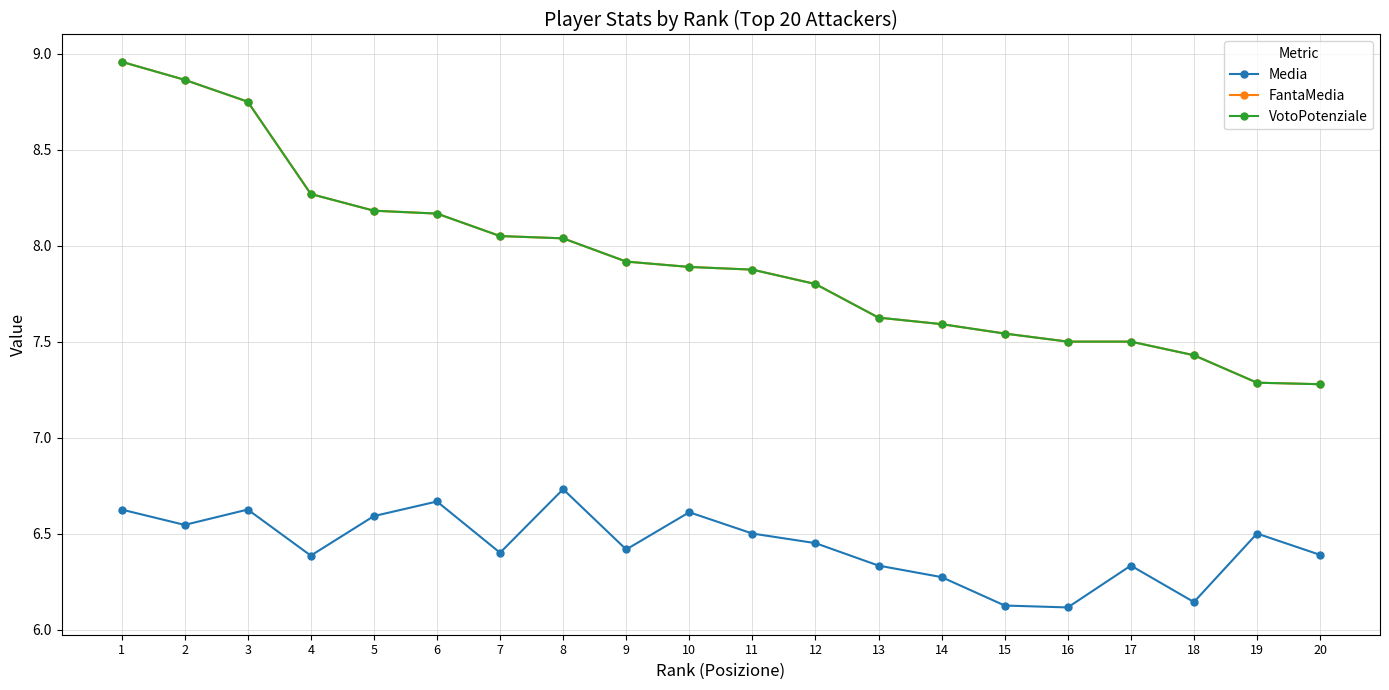

At which label does Media reach its minimum?

16